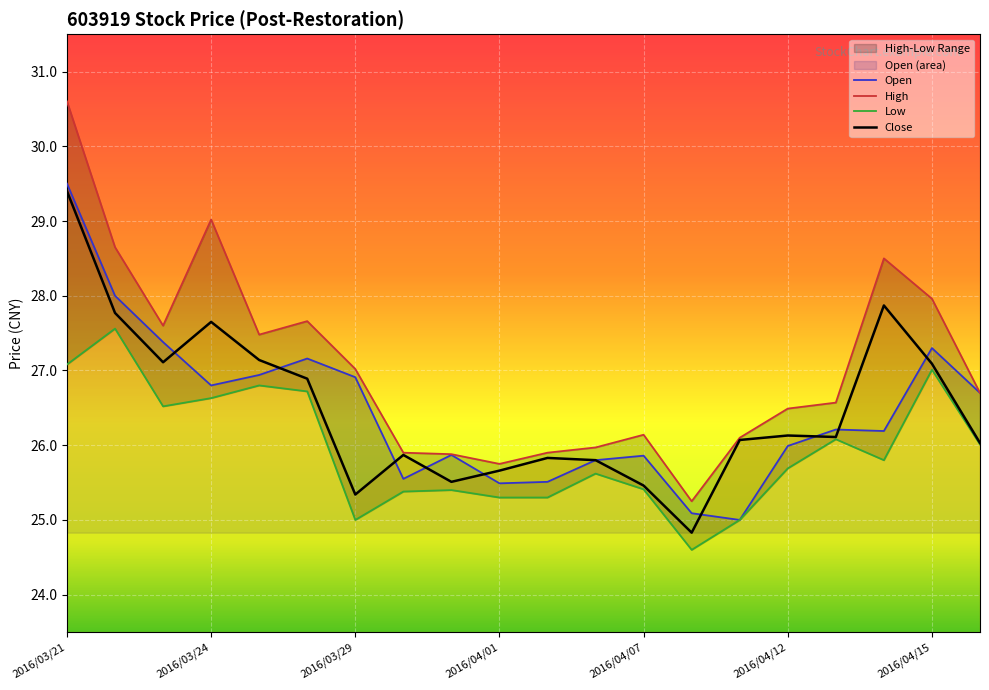

At which category does Open reach its first local peak?

2016/03/28